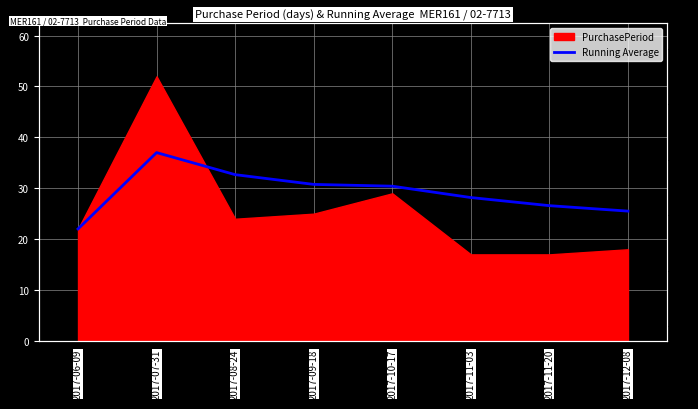

Reading left to right, list all the values displayed in this chart.

2017-06-09=22.0	2017-07-31=37.0	2017-08-24=32.7	2017-09-18=30.8	2017-10-17=30.4	2017-11-03=28.2	2017-11-20=26.6	2017-12-08=25.5